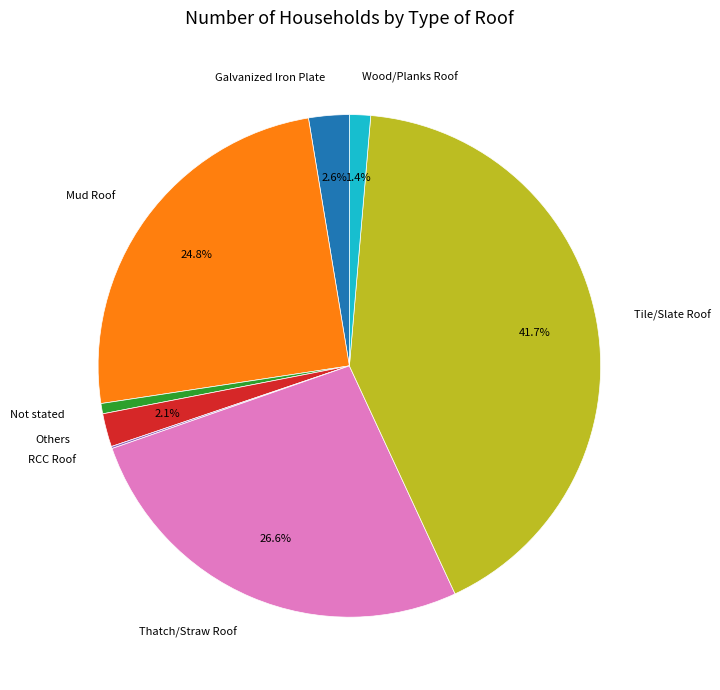

Which category has the biggest portion of the pie?

Tile/Slate Roof